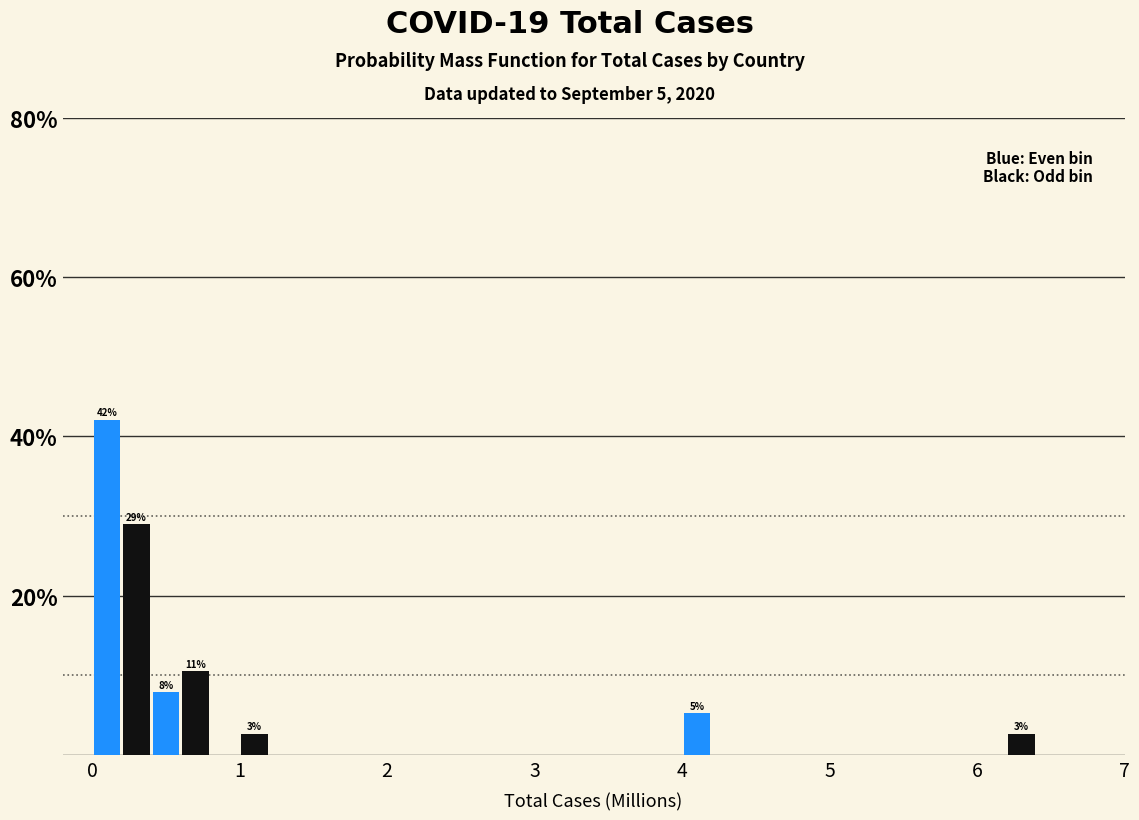

Around what value on the x-axis is the tallest bar? Give the approximate position of its centre, as read against the axis.

0.1